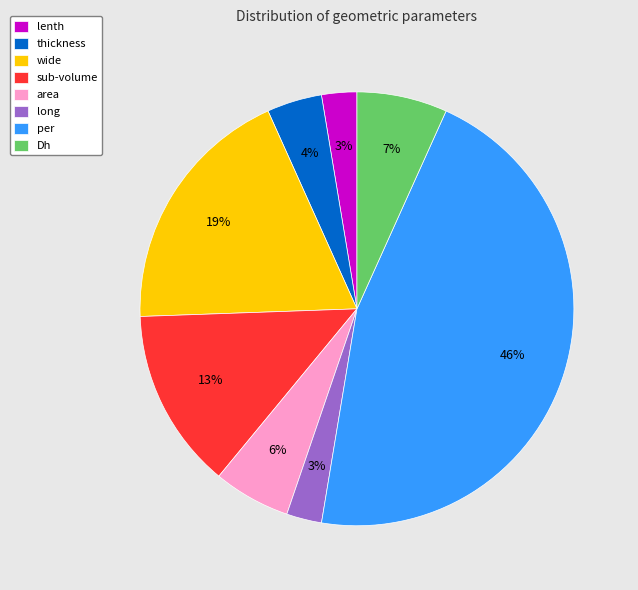

Does wide account for over 50% of the chart?

No